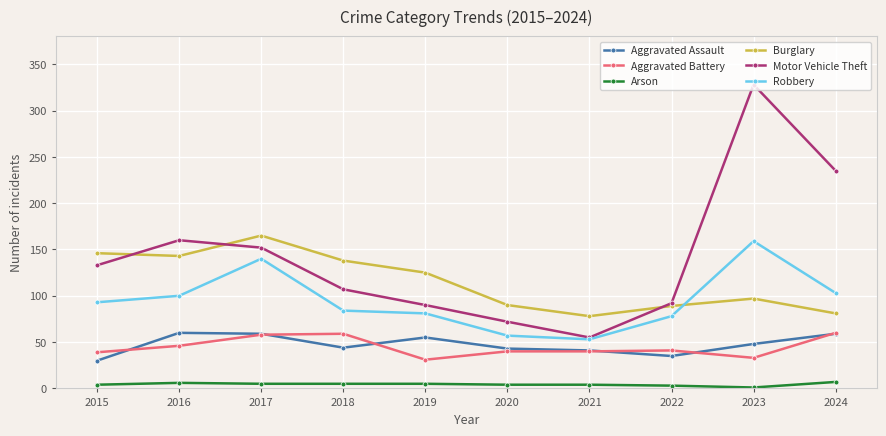

What is the difference between the Aggravated Battery values at 2020 and 2016?

6